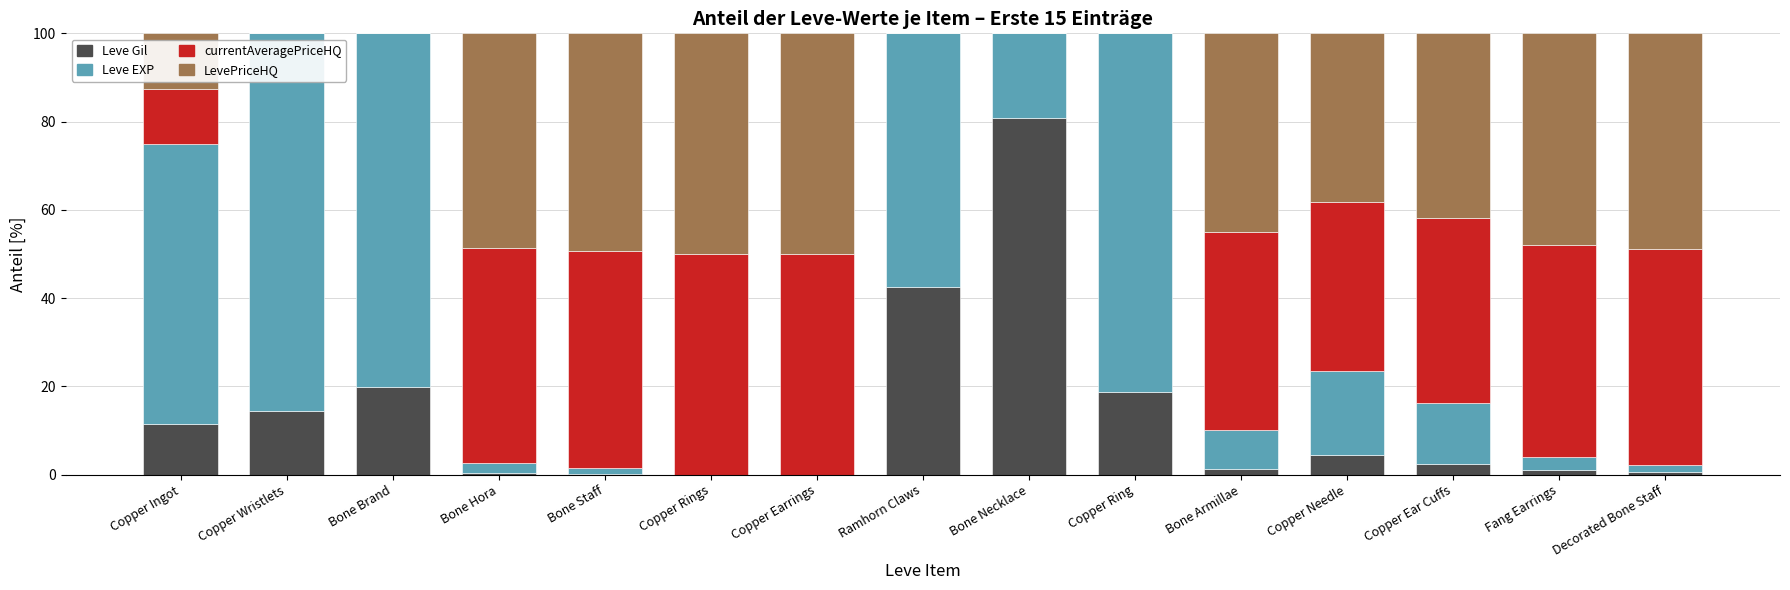

What is the highest value of the Leve Gil series?

80.9